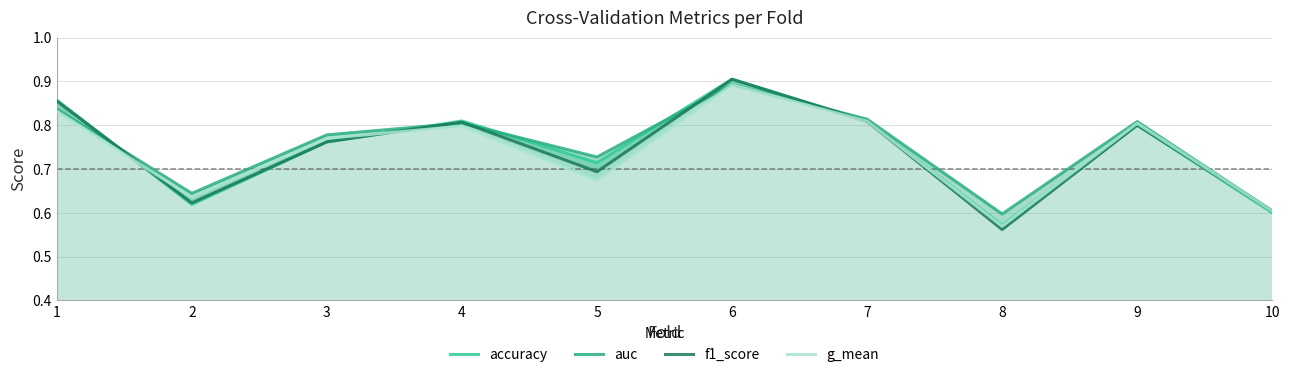

Rank the categories by accuracy value from lowest to highest.

8, 10, 2, 5, 3, 9, 4, 7, 1, 6